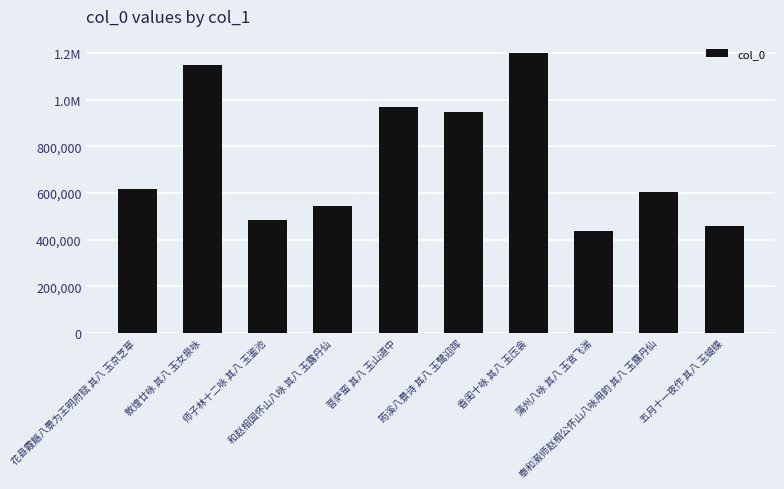

Which category has the highest value across all series?

香闺十咏 其八 玉压衾